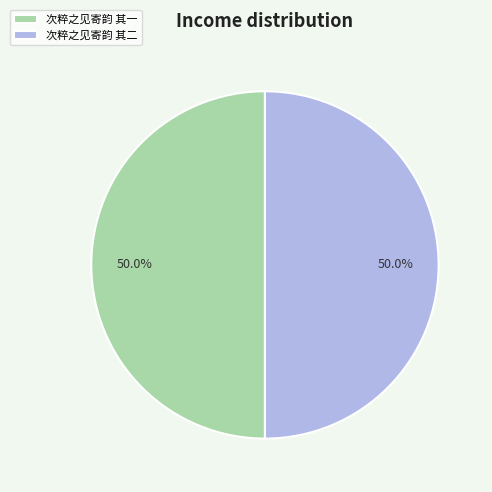

What portion of the pie excludes 次粹之见寄韵 其二?

50.0%